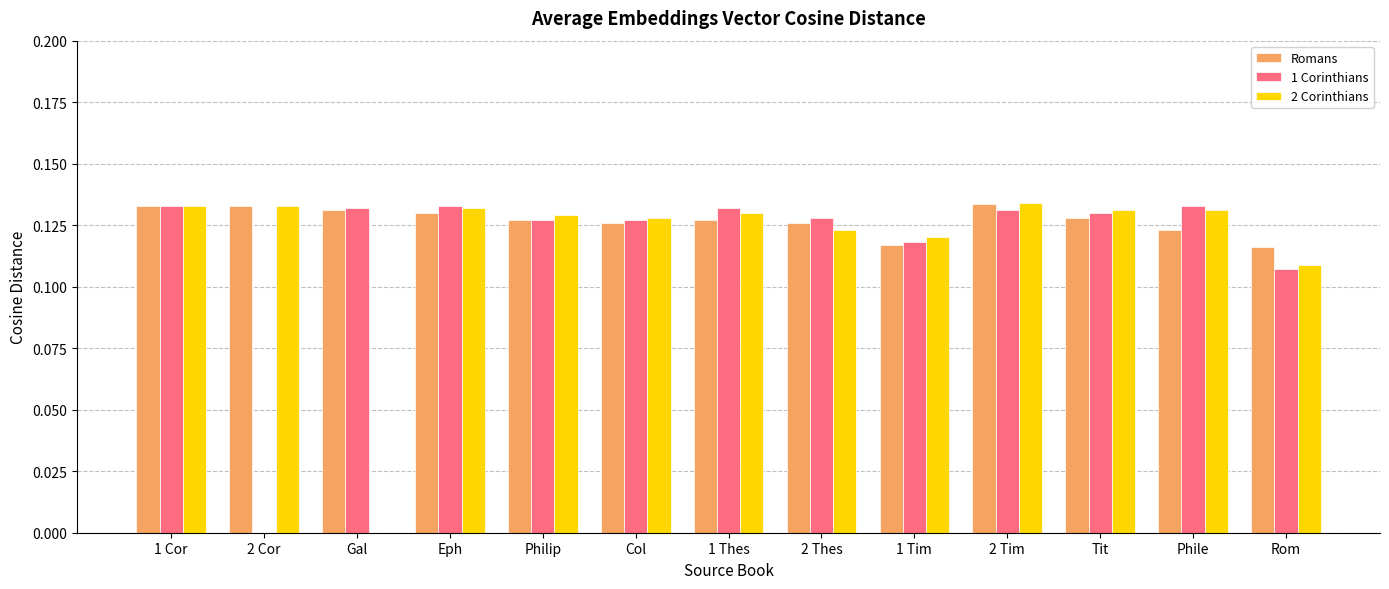

True or false: 2 Corinthians has a value of 0.0 at 2 Thes.

False